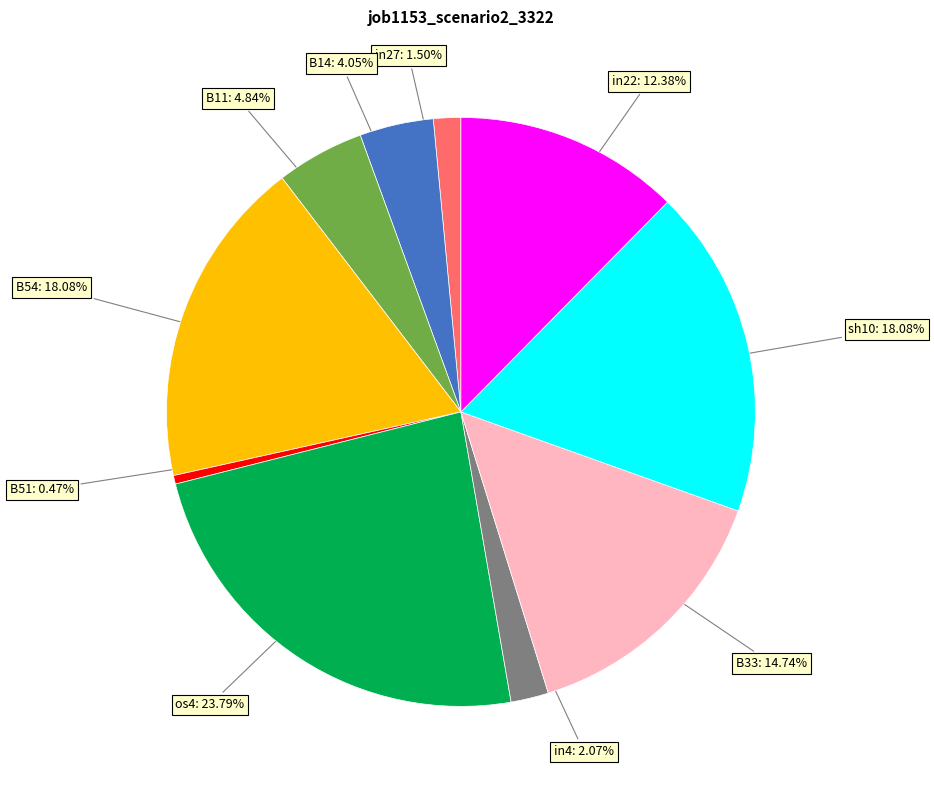

Is there a majority slice in this chart?

No